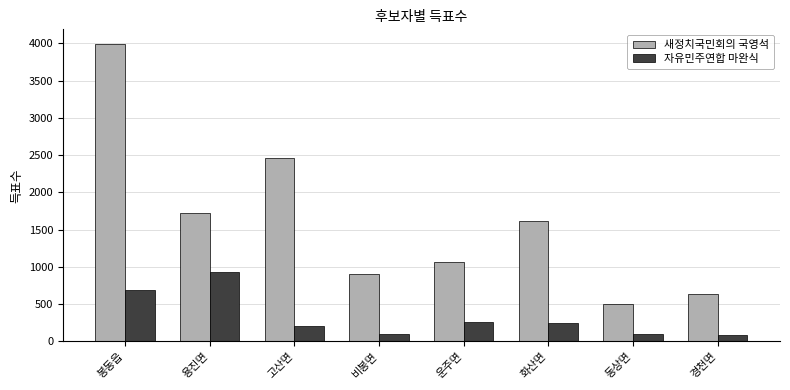

What is the spread (max minus min) of values at 운주면?

796